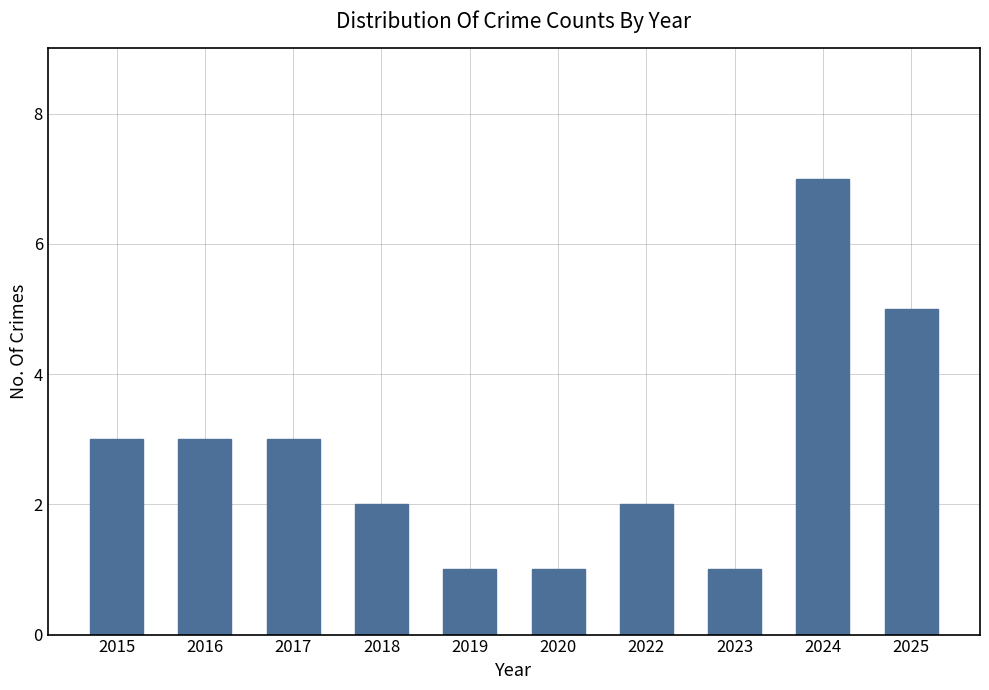

What is the minimum value shown in the chart?

1